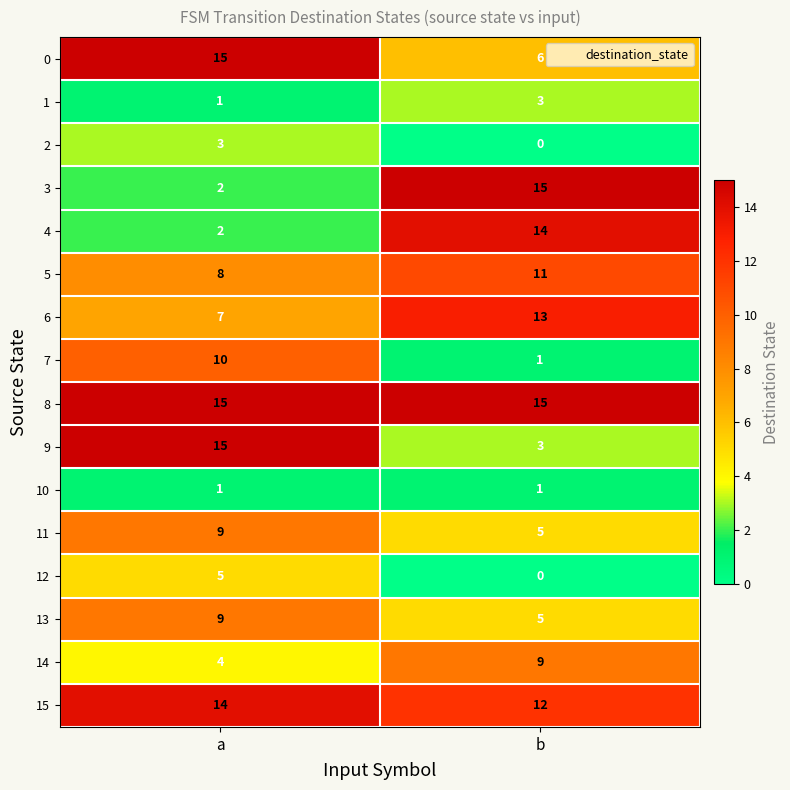

The value of 4 at a is 3. True or false?

False